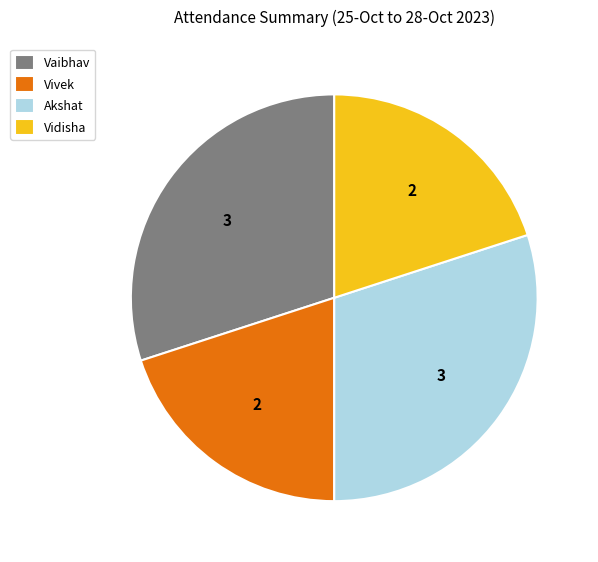

How many segments does this pie chart have?

4